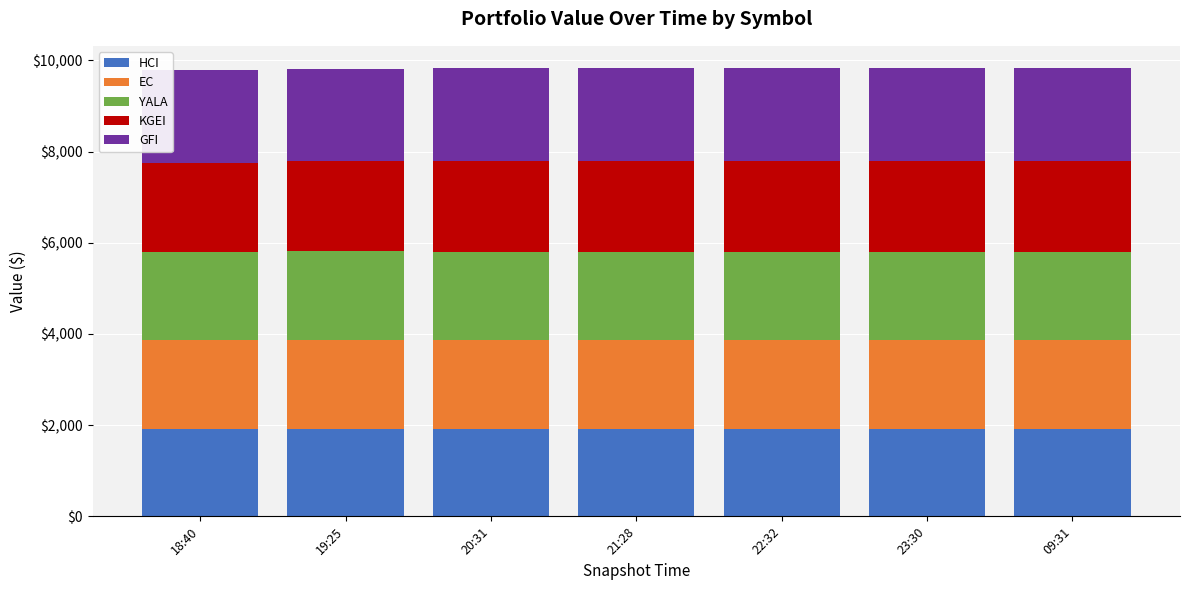

What is the highest value of the HCI series?

1922.5